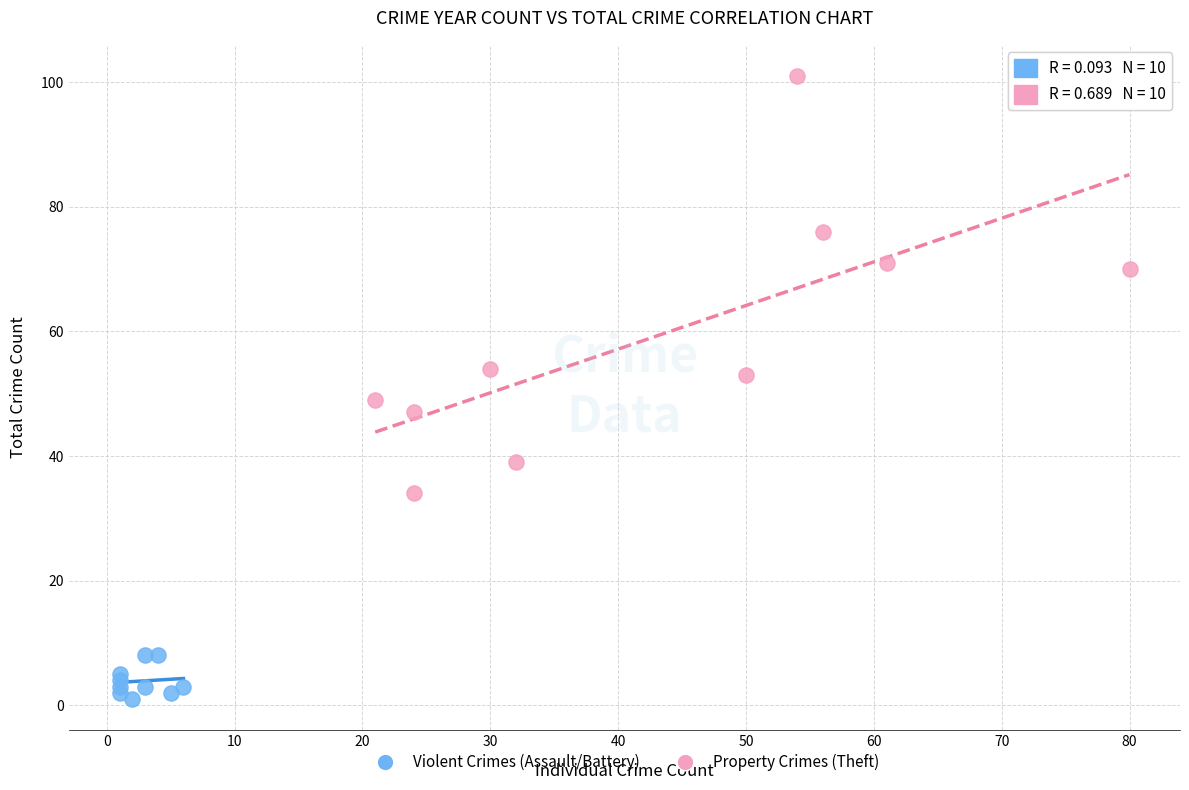

What are all the series names shown in the legend?

Violent Crimes (Assault/Battery), Property Crimes (Theft)